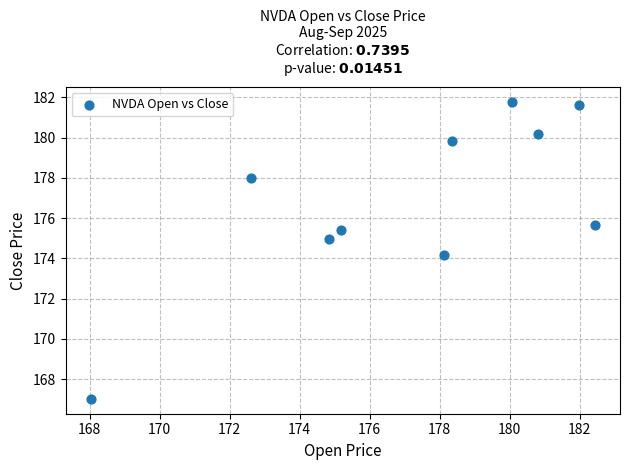

What is the range of X values (max minus min)?

14.4